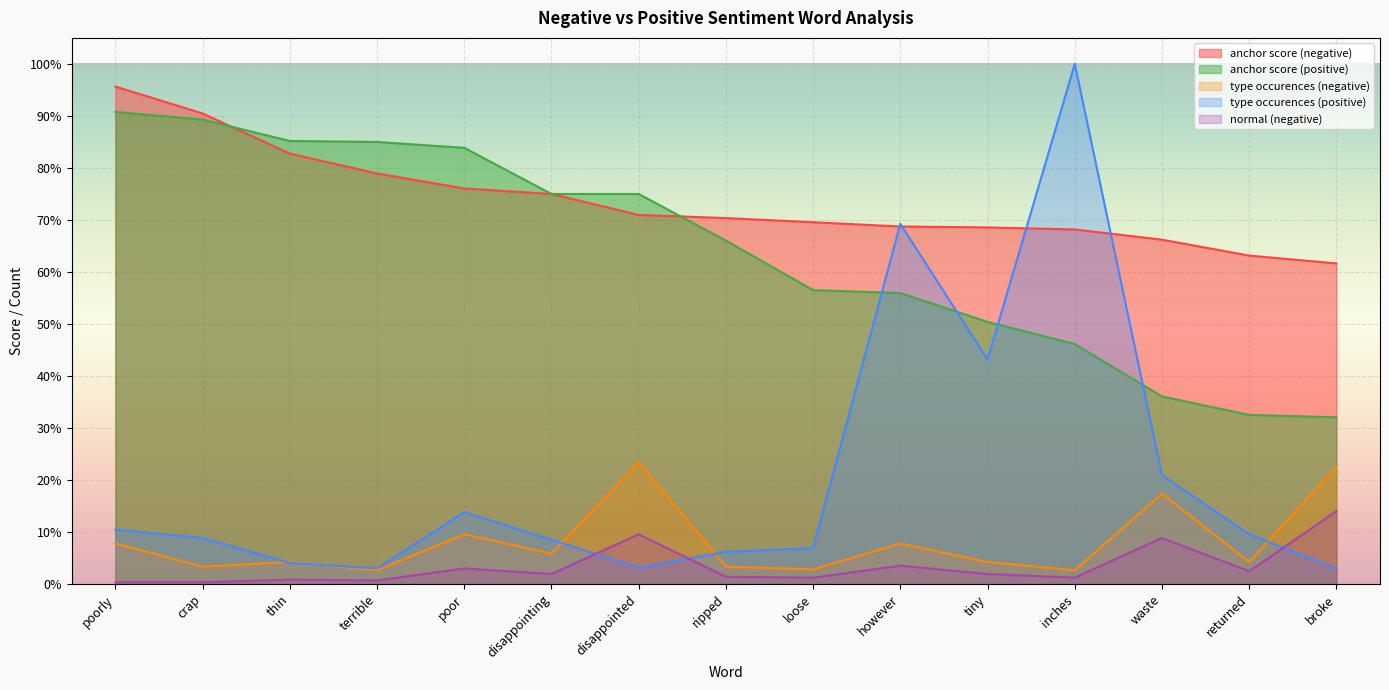

What is the label of the 14th point from the right?

crap